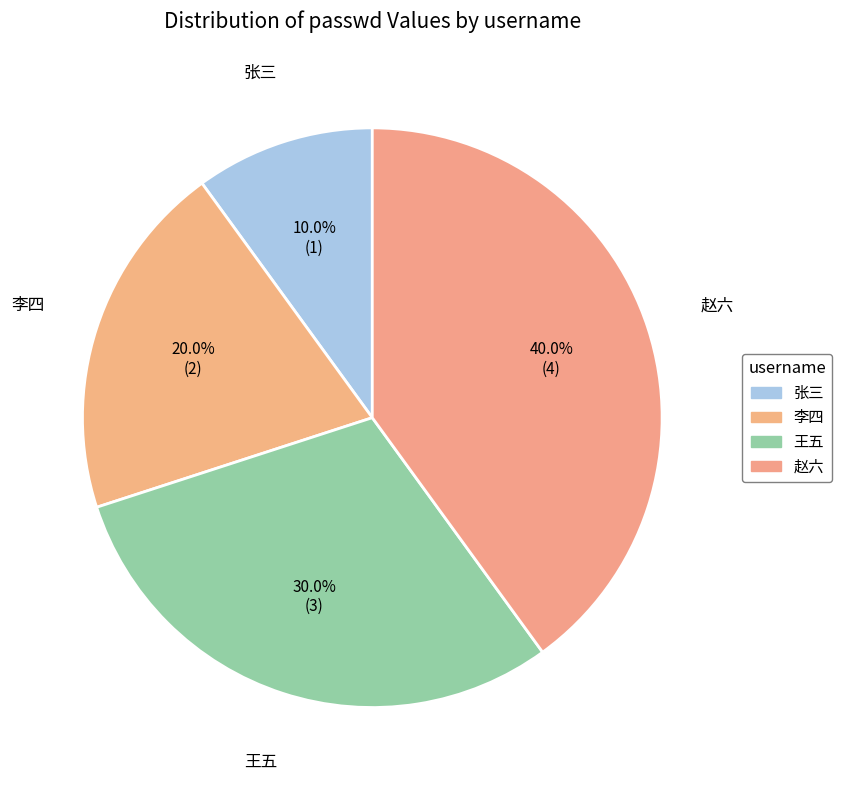

How many slices are in this pie chart?

4